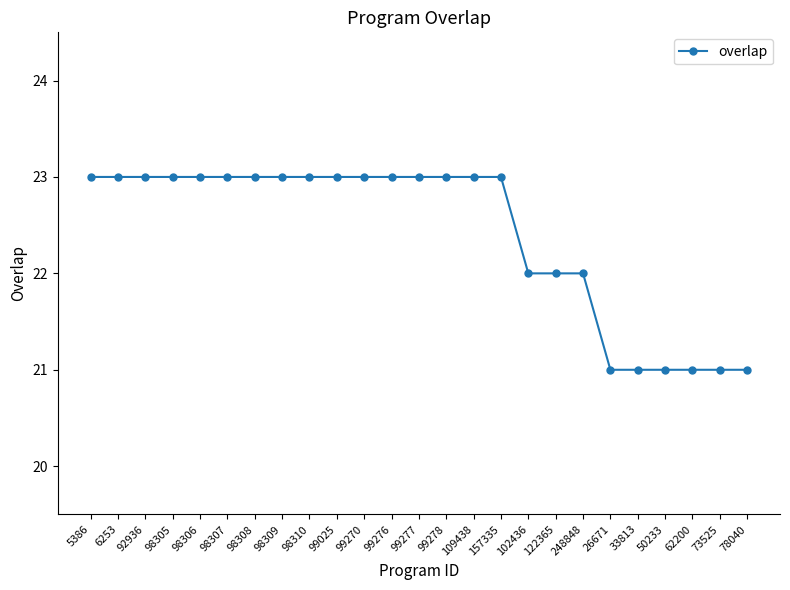

Is it true that the value at 73525 is 14?

False